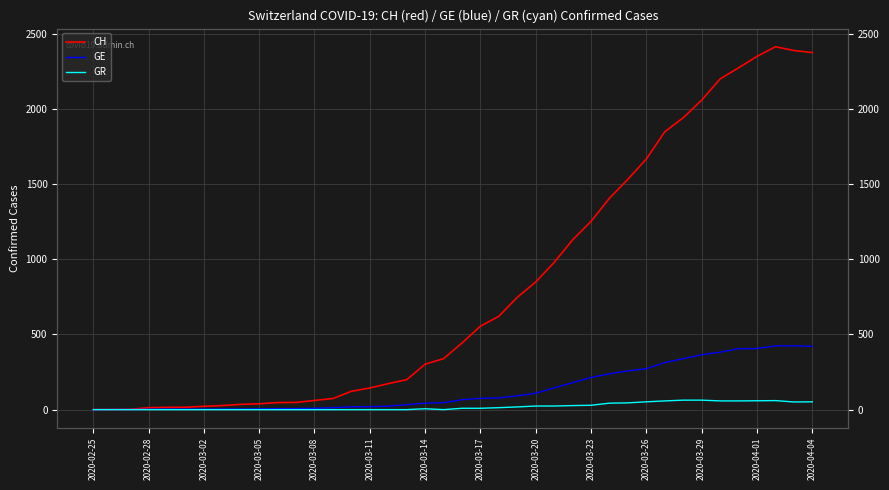

Is it true that GR equals 23 at 2020-03-11?

False